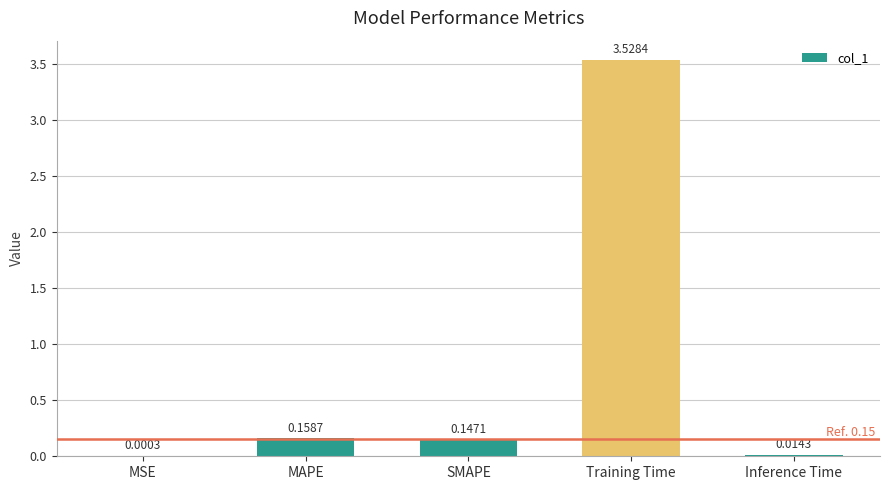

Which label corresponds to the largest value in the chart?

Training Time